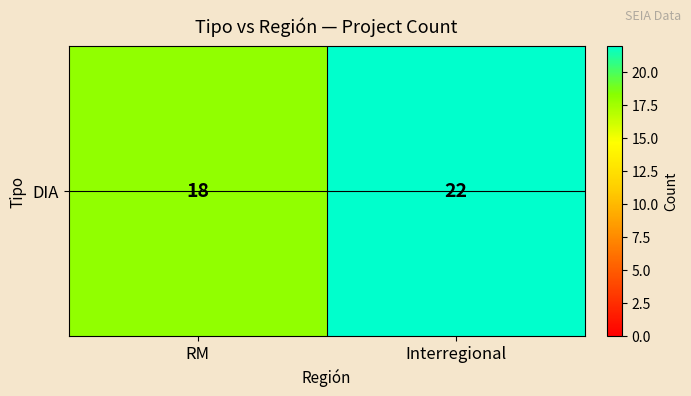

Rank the categories by value from lowest to highest.

RM, Interregional